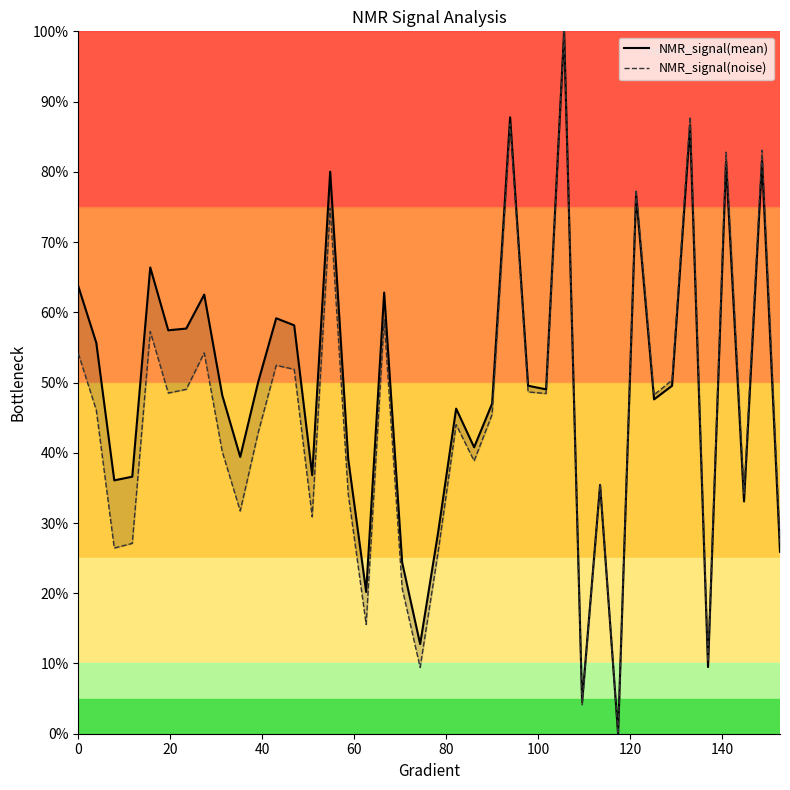

Which series ends up on top after the final intersection of NMR_signal(noise) and NMR_signal(mean)?

NMR_signal(noise)